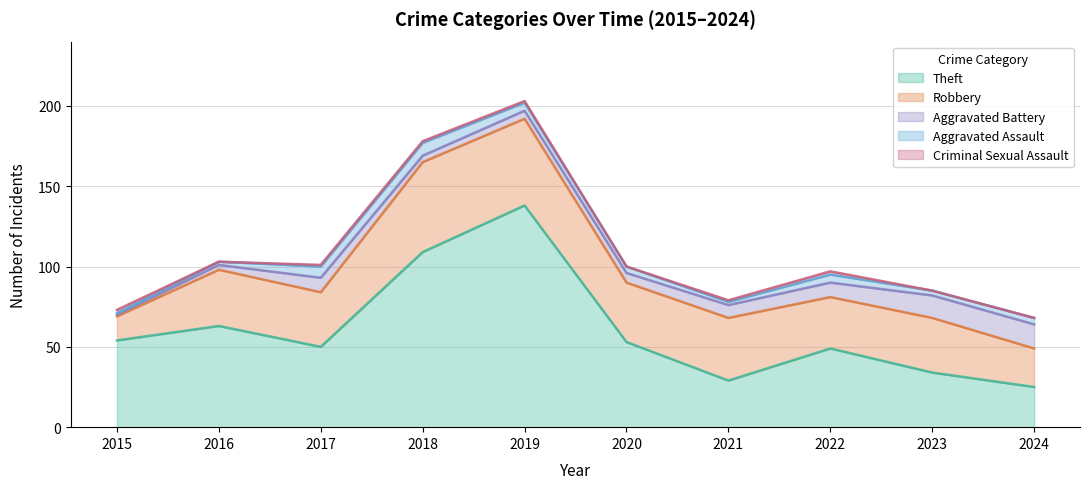

How many lines are shown in the chart?

5